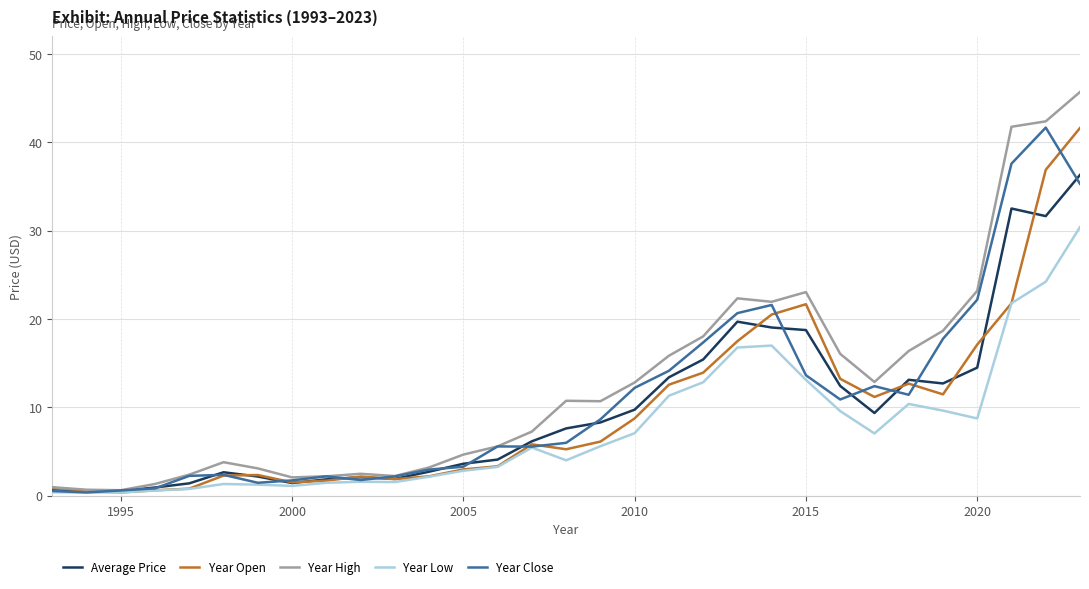

Which series has the largest range (max minus min)?

Year High